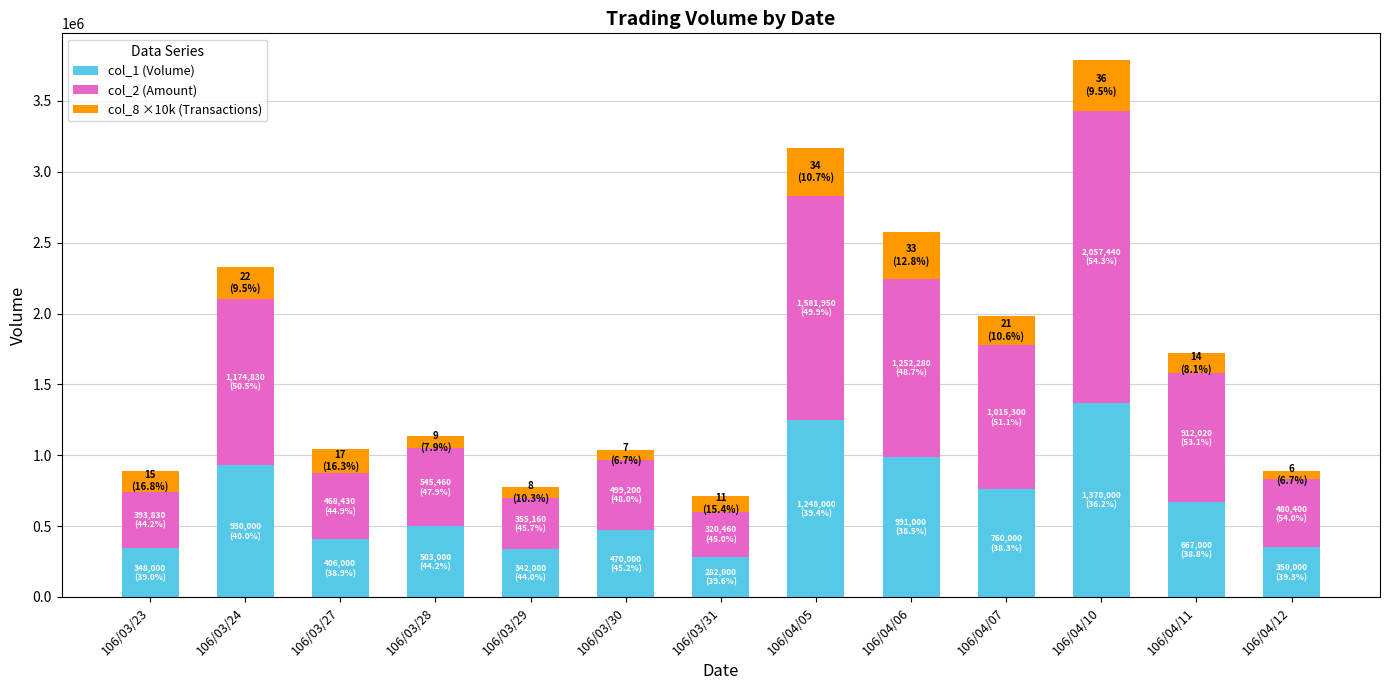

What is the lowest value of the col_1 (Volume) series?

282000